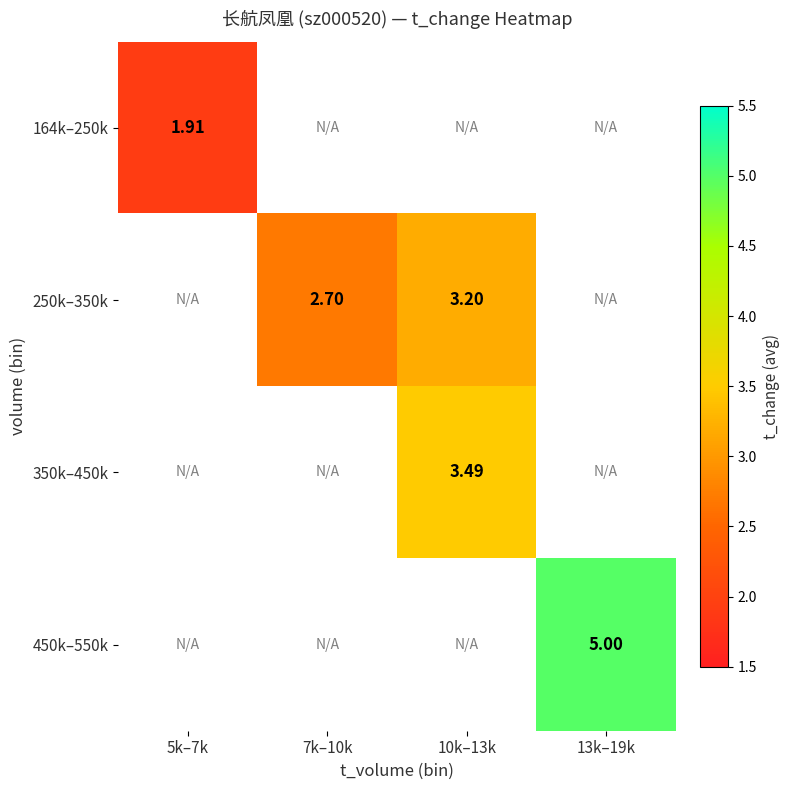

Between 5k–7k and 7k–10k, which is larger?

7k–10k